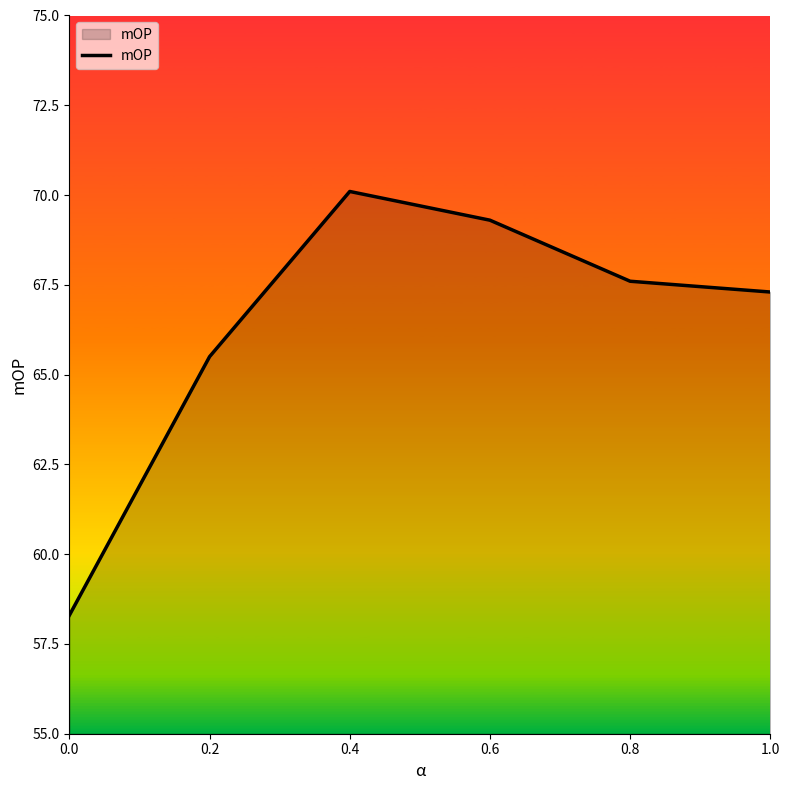

Is it true that the value at 0.0 is 34.8?

False